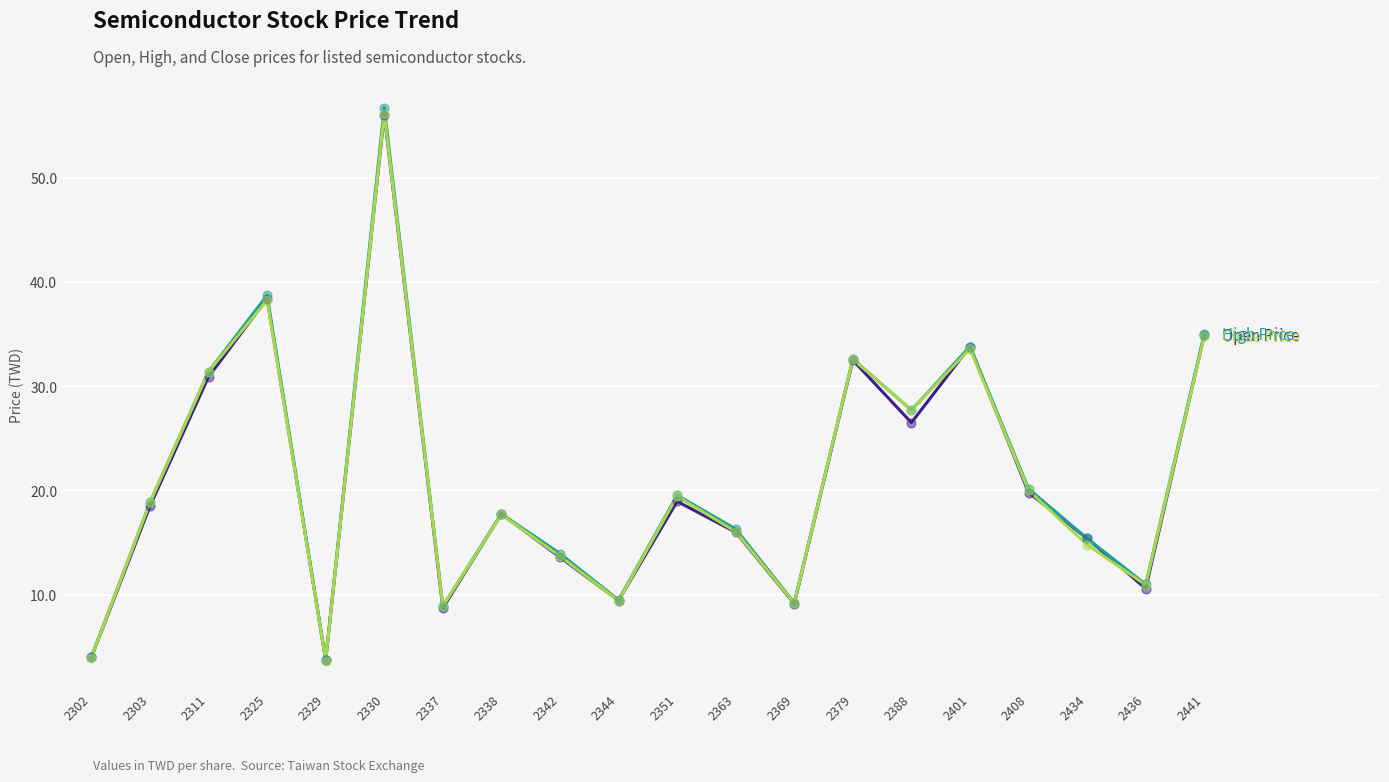

What is the total value across all series at 2434?

45.6